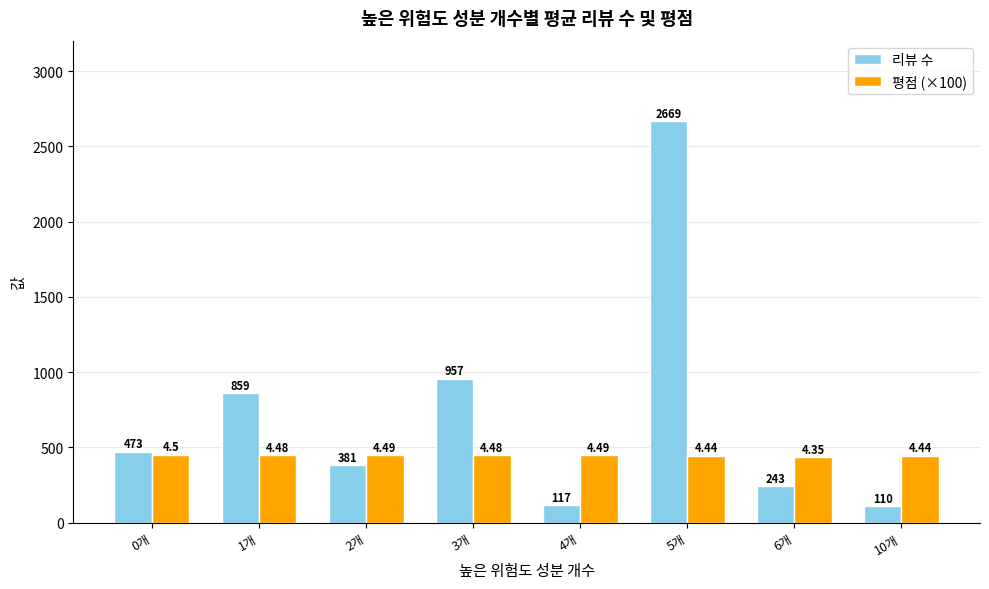

What is the total value across all series at 4개?

566.0